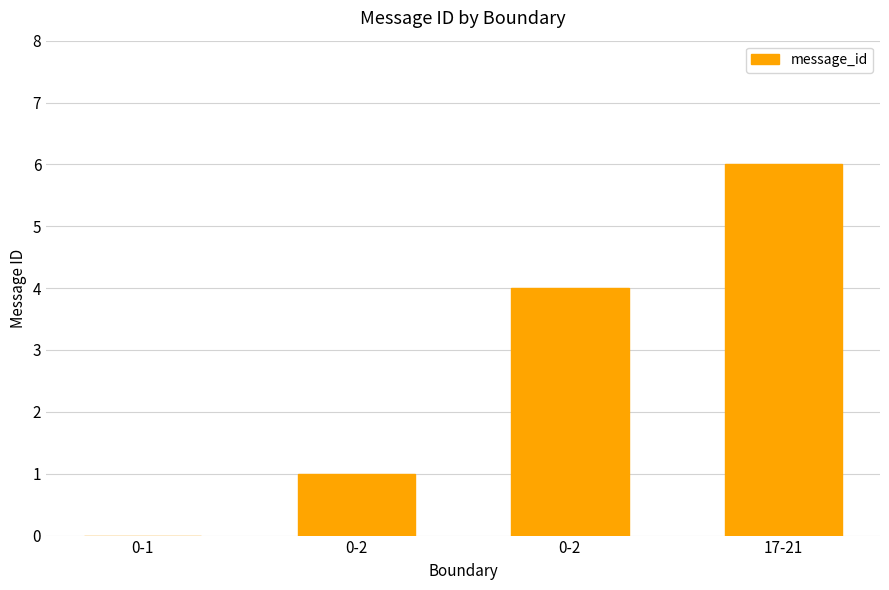

List the labels in order of value, largest first.

17-21, 0-2, 0-2, 0-1